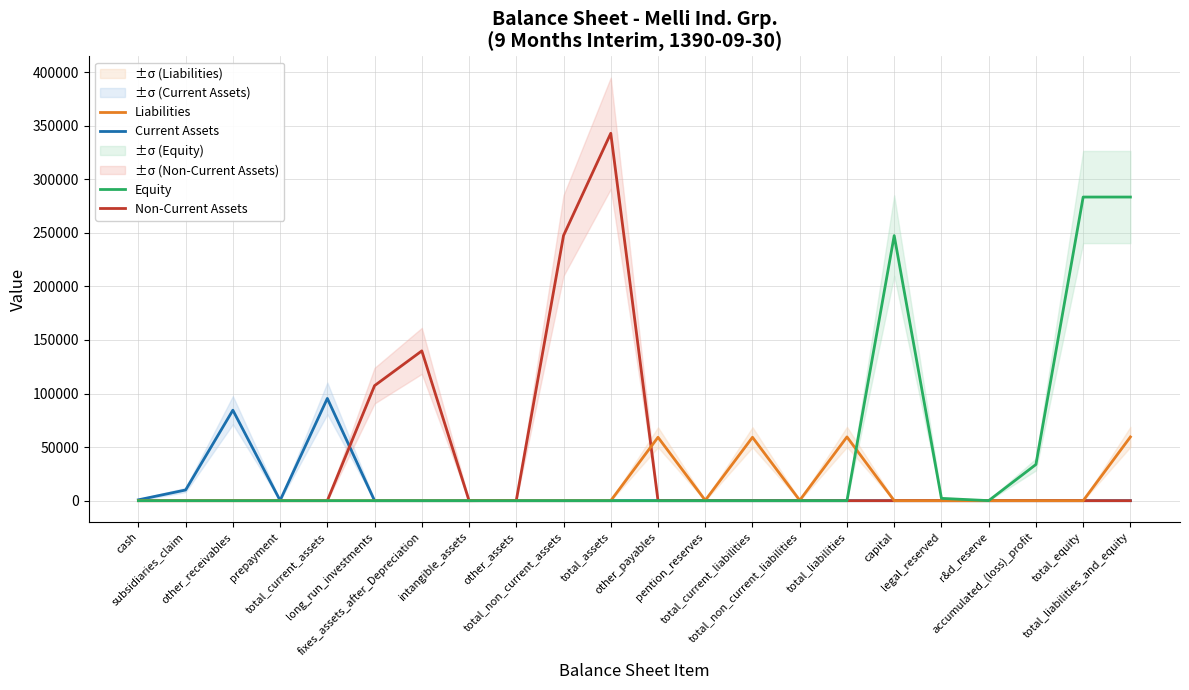

True or false: Equity and Non-Current Assets cross at least once.

False